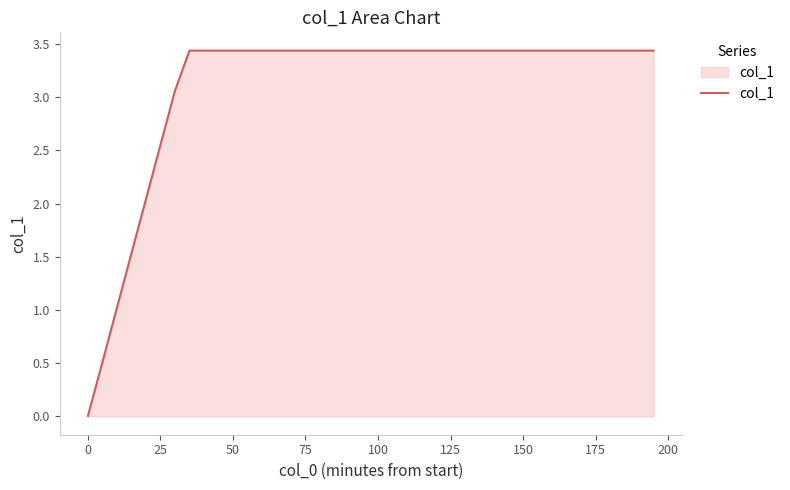

What is the greatest value displayed?

3.4